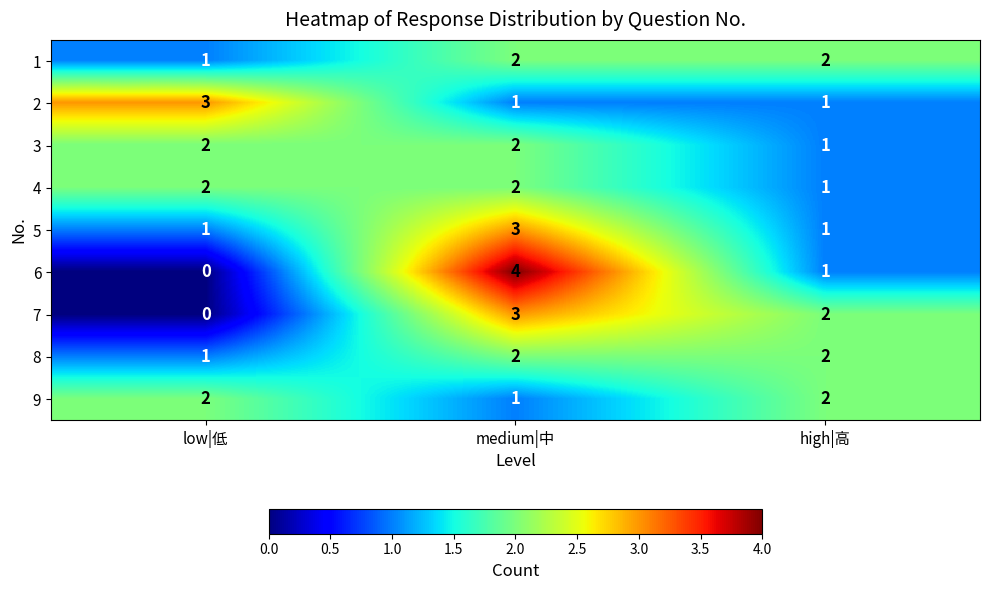

At which category is the sum across all series the highest?

medium|中